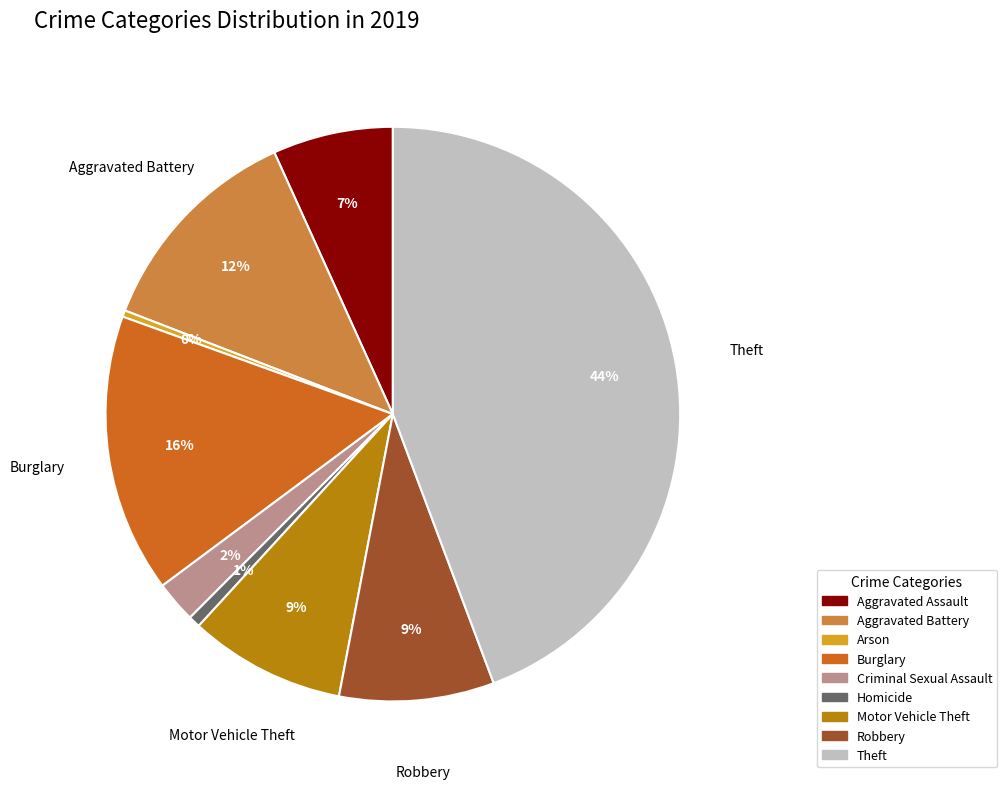

Is it true that Motor Vehicle Theft is 17% of the pie?

False